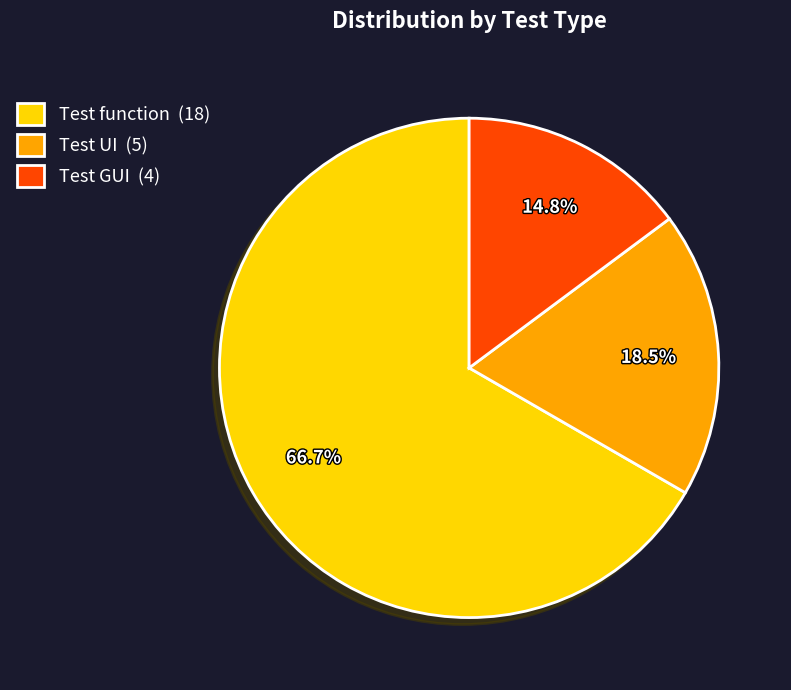

Rank the categories by value from lowest to highest.

Test GUI, Test UI, Test function